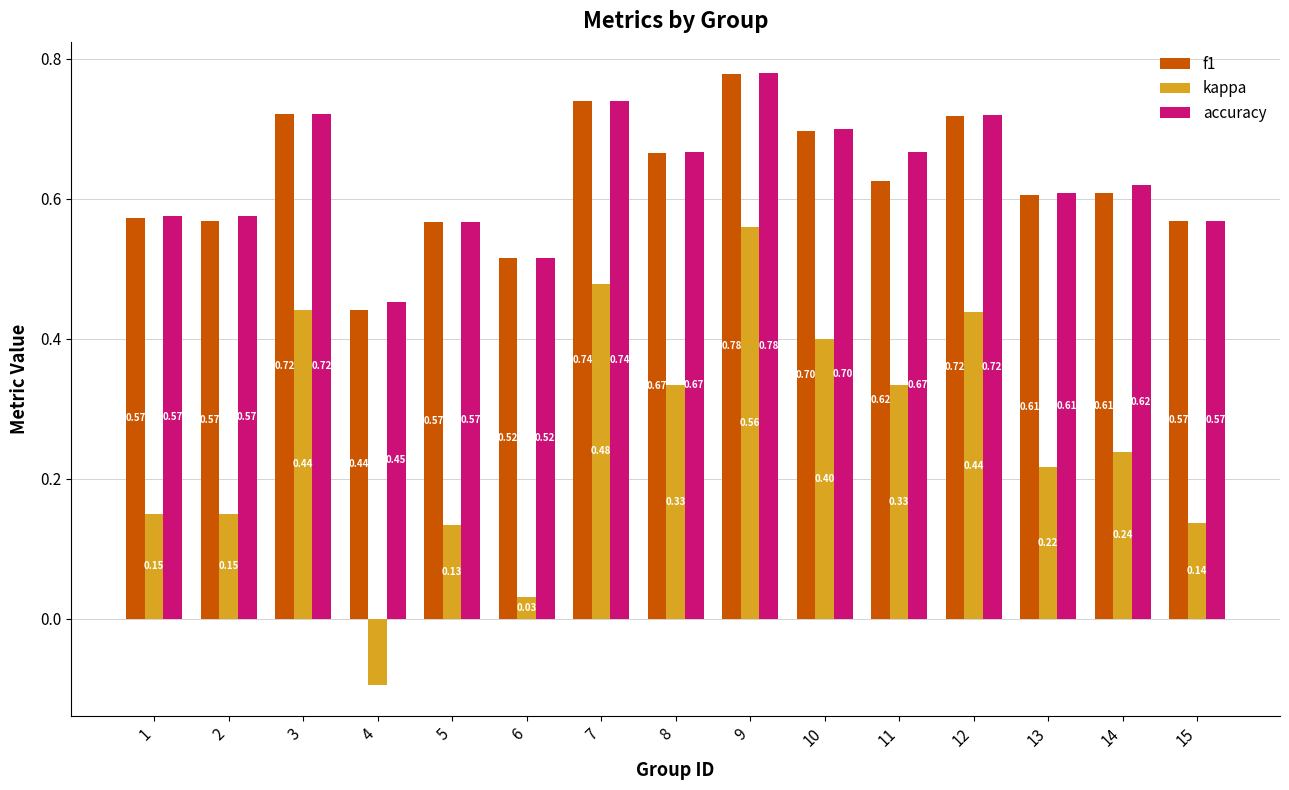

Is it true that f1 equals 0.7 at 10?

True